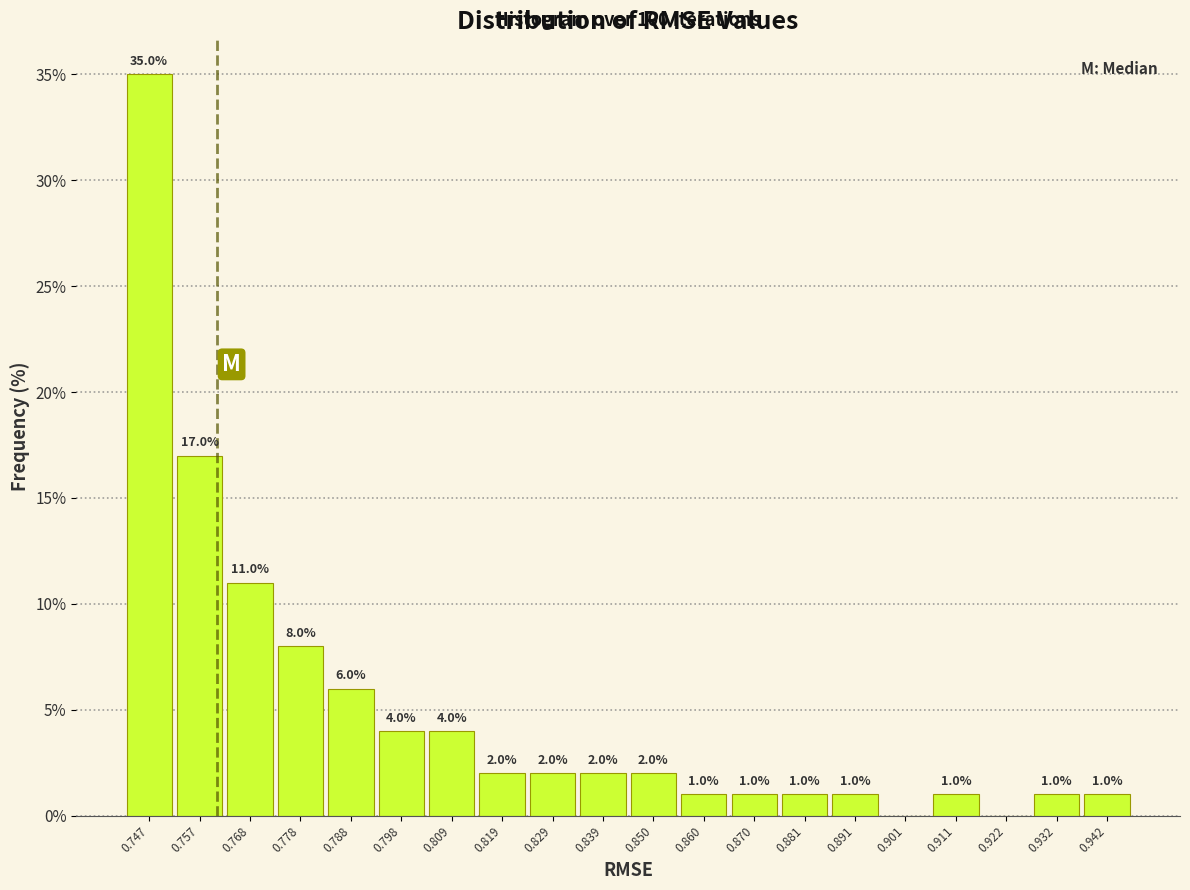

Which range on the x-axis has the tallest bar?

0.742 to 0.752